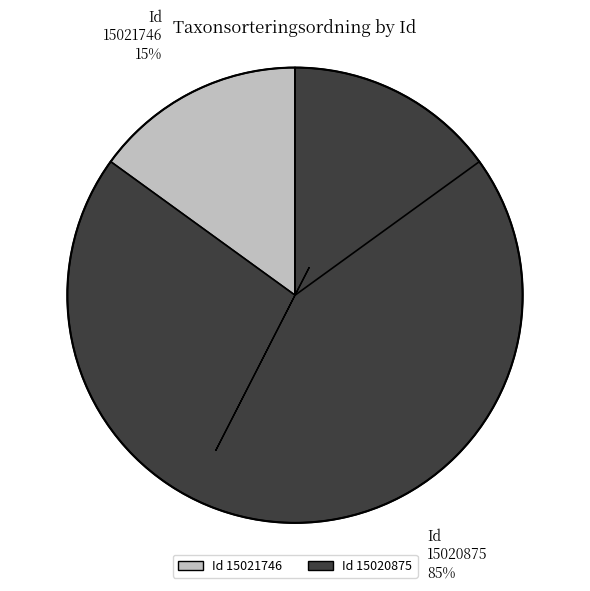

Does 15020875 account for over 50% of the chart?

Yes